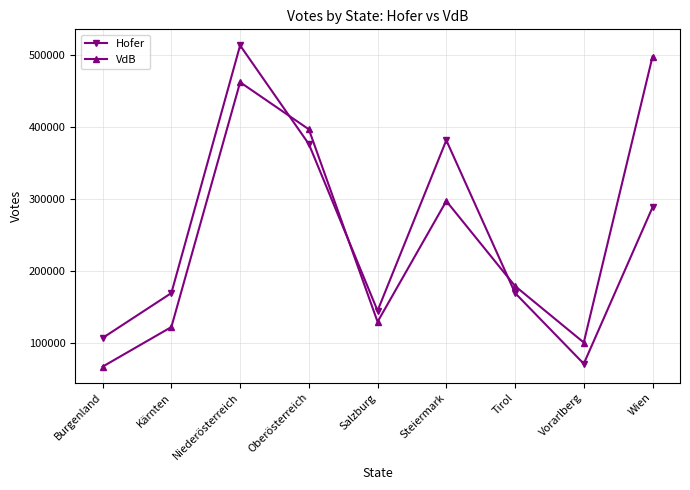

Is it true that Hofer equals 71217 at Vorarlberg?

True